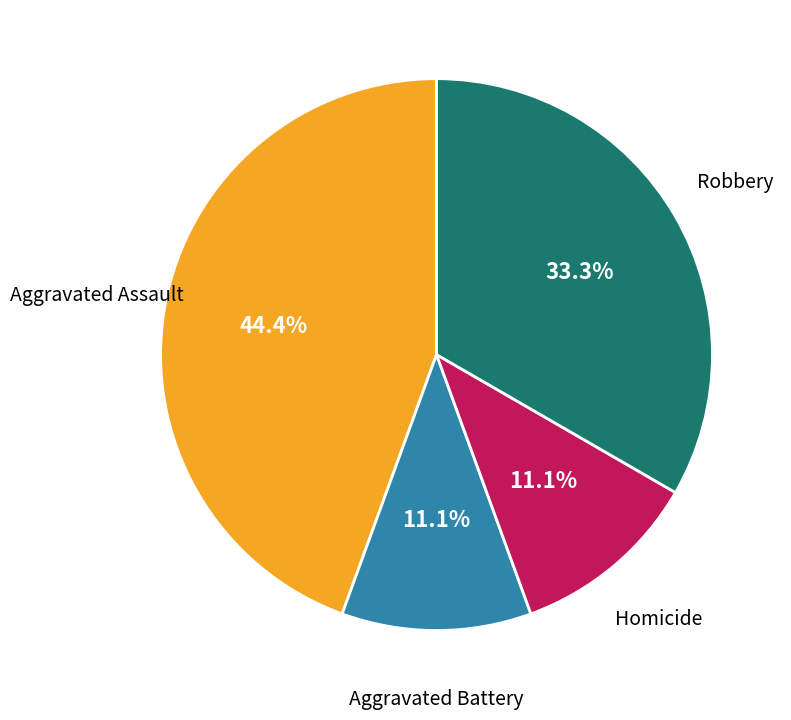

True or false: Homicide accounts for 11% of the total.

True